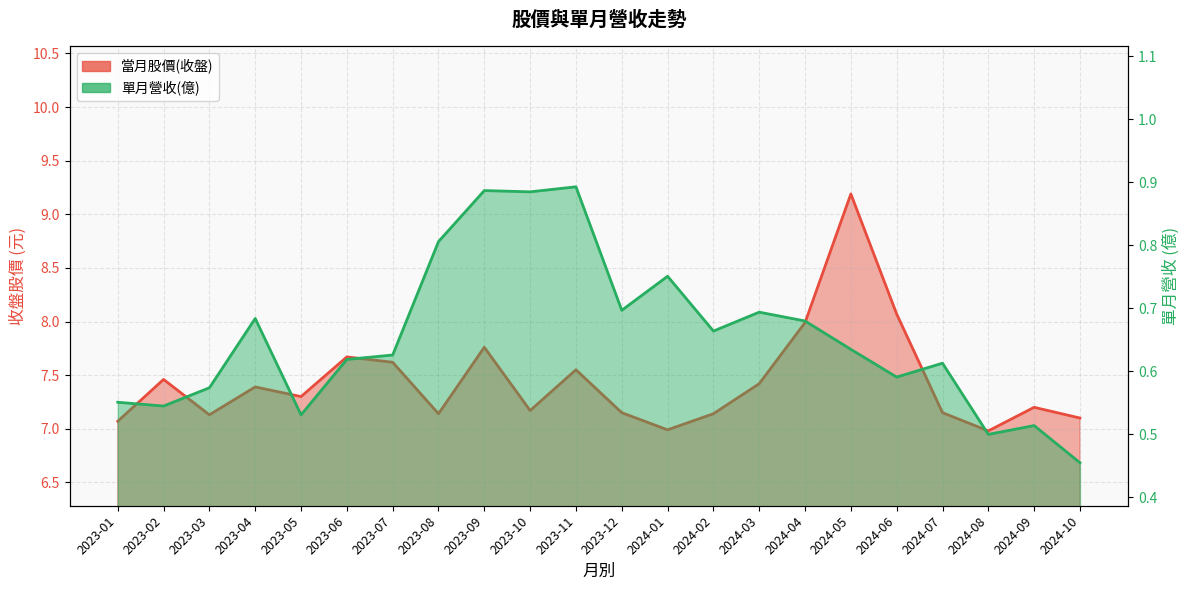

Reading left to right, list all the values displayed in this chart.

當月股價(收盤): 2023-01=7.1	2023-02=7.5	2023-03=7.1	2023-04=7.4	2023-05=7.3	2023-06=7.7	2023-07=7.6	2023-08=7.1	2023-09=7.8	2023-10=7.2	2023-11=7.5	2023-12=7.2	2024-01=7.0	2024-02=7.1	2024-03=7.4	2024-04=8.0	2024-05=9.2	2024-06=8.1	2024-07=7.2	2024-08=7.0	2024-09=7.2	2024-10=7.1
單月營收(億): 2023-01=0.6	2023-02=0.5	2023-03=0.6	2023-04=0.7	2023-05=0.5	2023-06=0.6	2023-07=0.6	2023-08=0.8	2023-09=0.9	2023-10=0.9	2023-11=0.9	2023-12=0.7	2024-01=0.8	2024-02=0.7	2024-03=0.7	2024-04=0.7	2024-05=0.6	2024-06=0.6	2024-07=0.6	2024-08=0.5	2024-09=0.5	2024-10=0.5